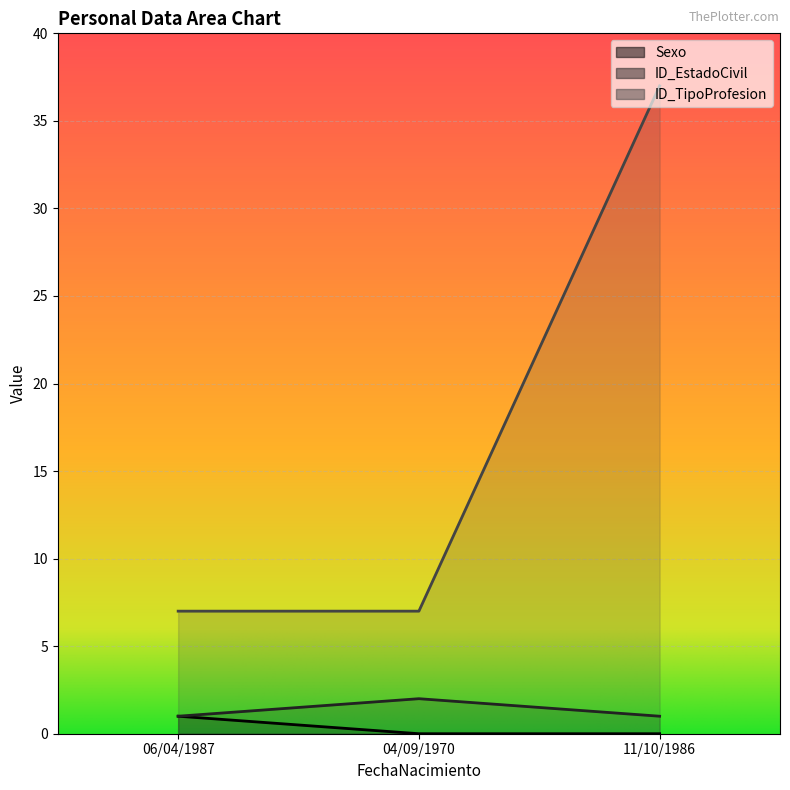

At which category is the sum across all series the highest?

11/10/1986